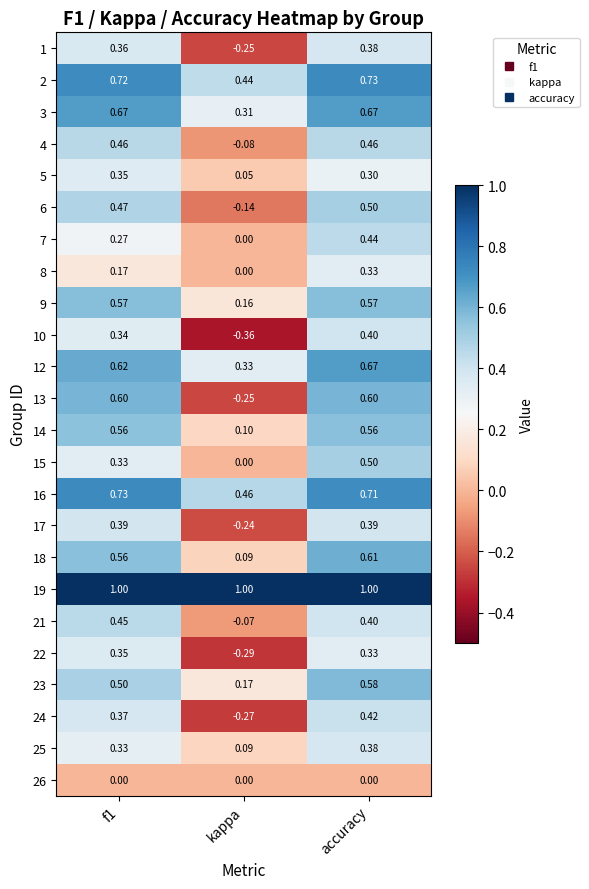

Is the value of 13 at accuracy greater than the value of 17 at kappa?

Yes